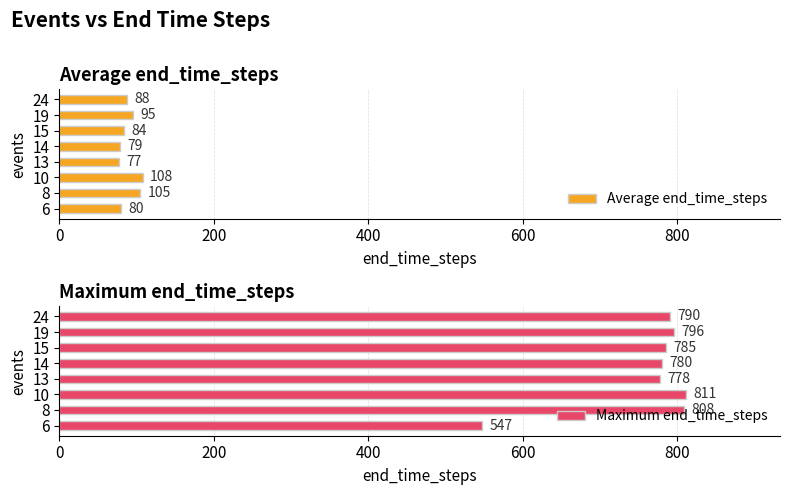

Count the number of categories in the chart.

8